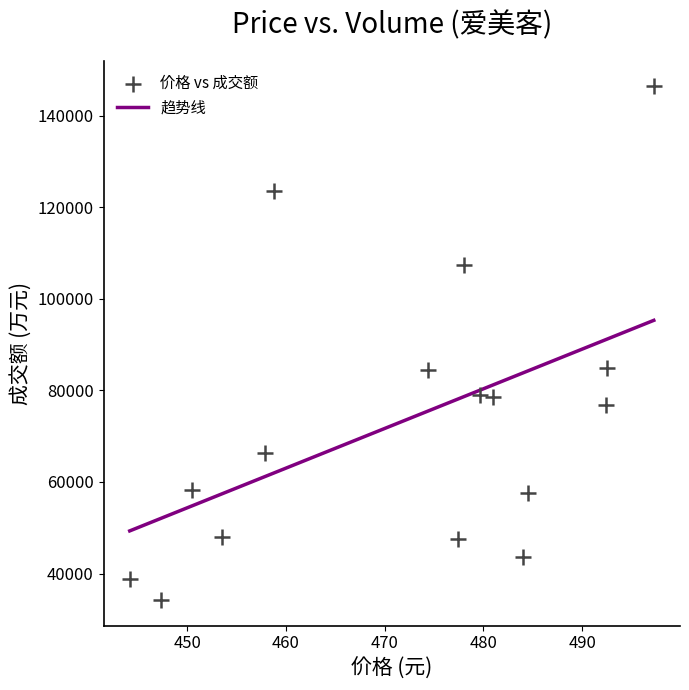

What is the range of Y values (max minus min)?

112091